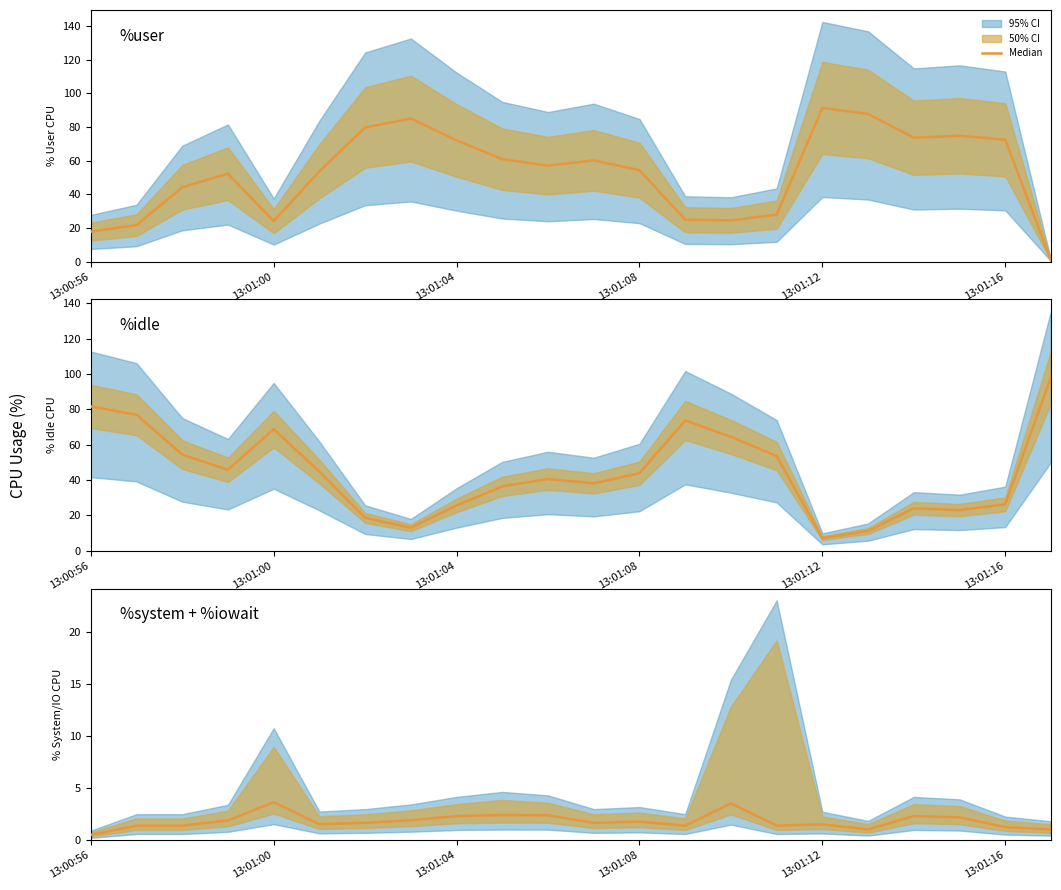

How many values exceed 1?

20